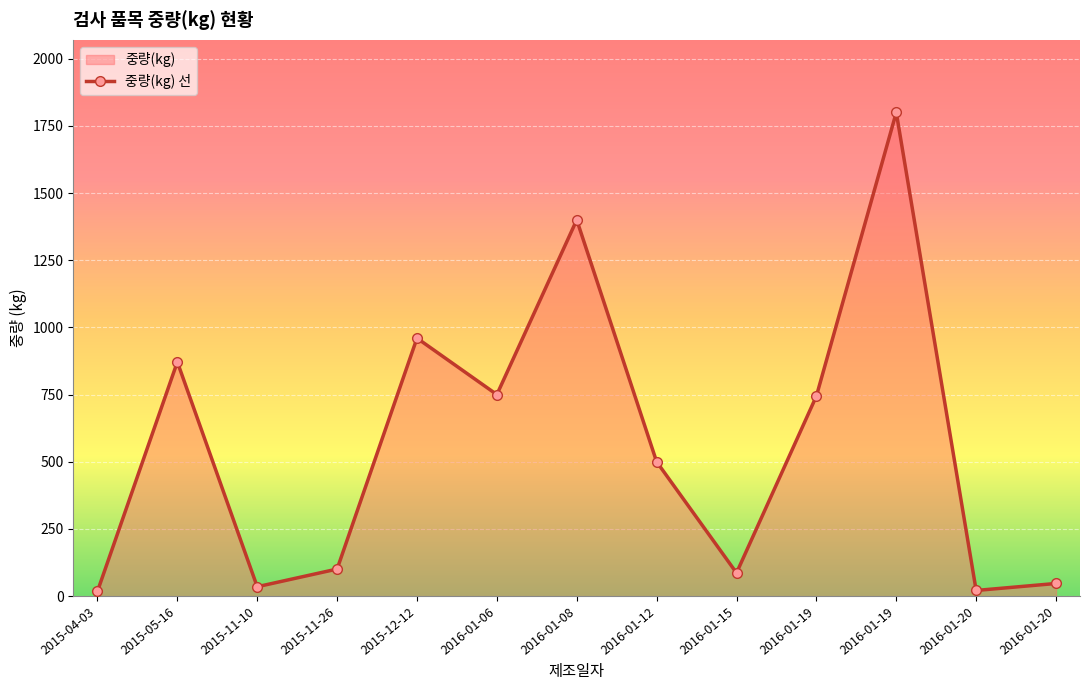

True or false: the data has more than 2 interior local peaks.

True